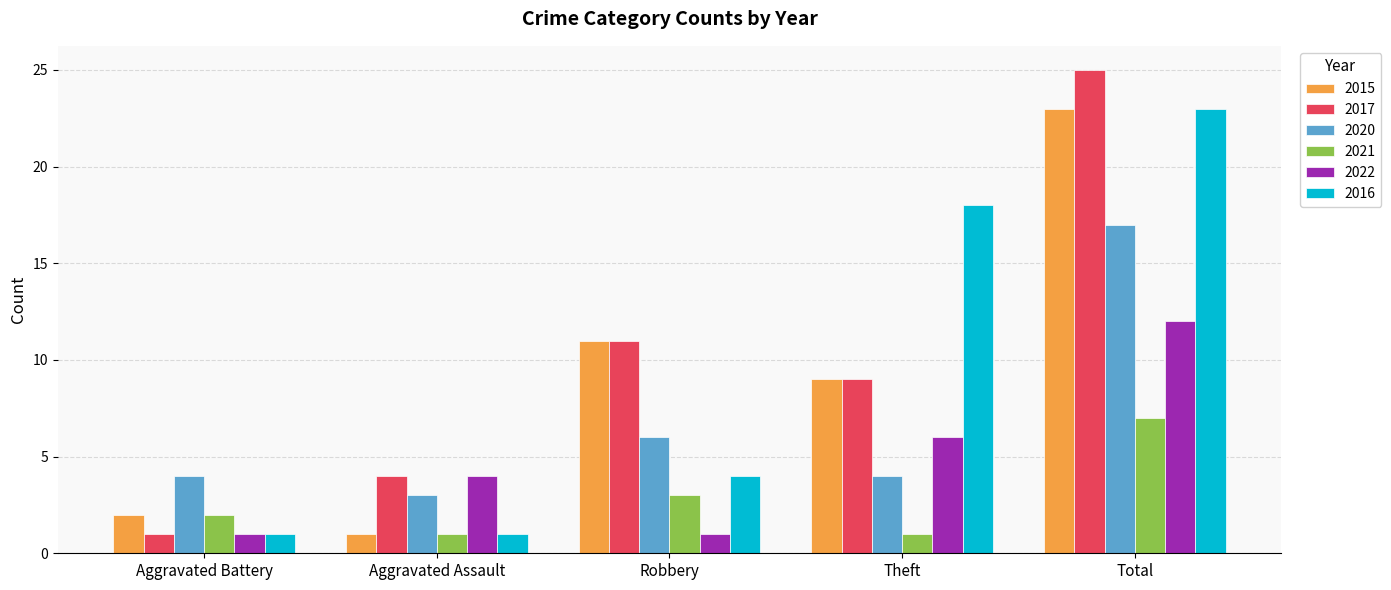

What is the difference between the highest and lowest values at Aggravated Assault?

3